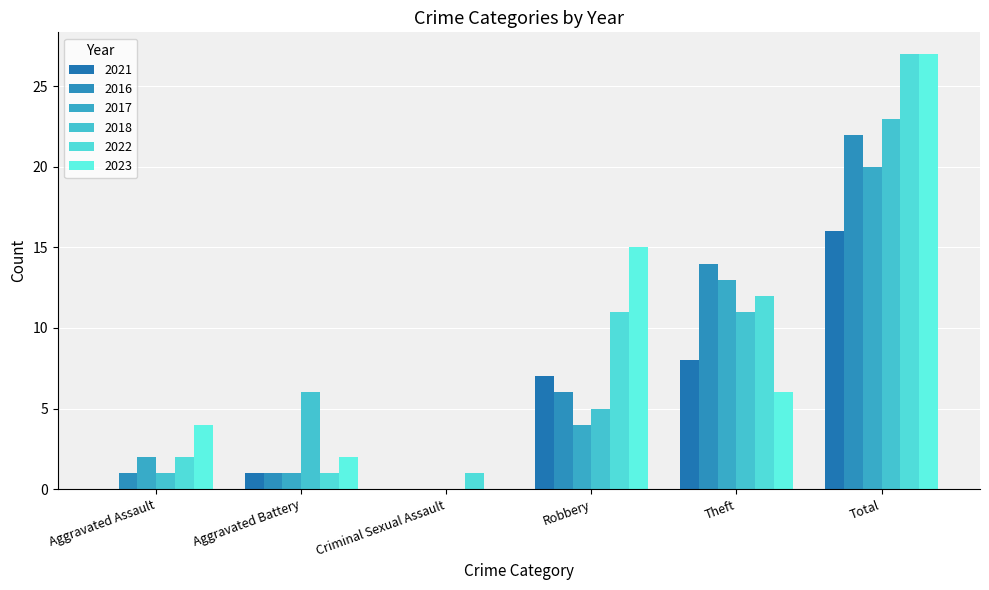

Read the 2017 value at Total, to the nearest 5.

20